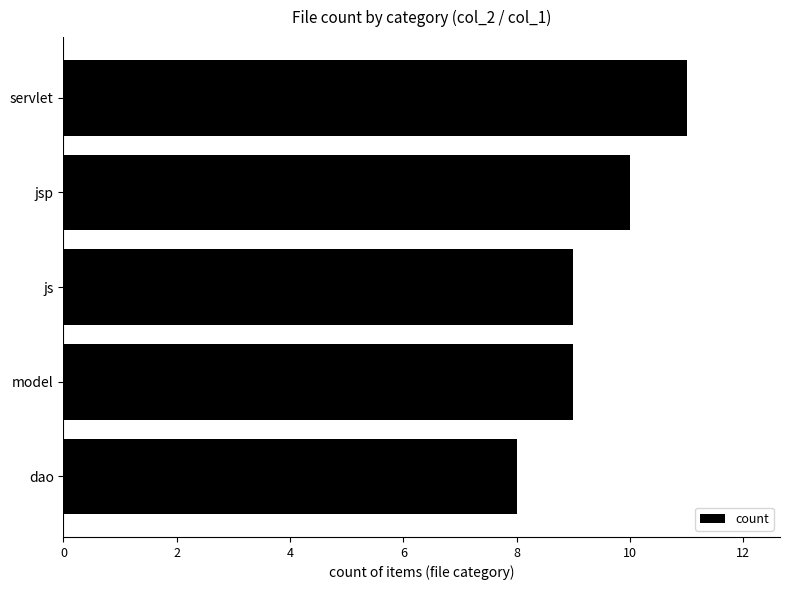

What is the sum of the values at js and dao?

17